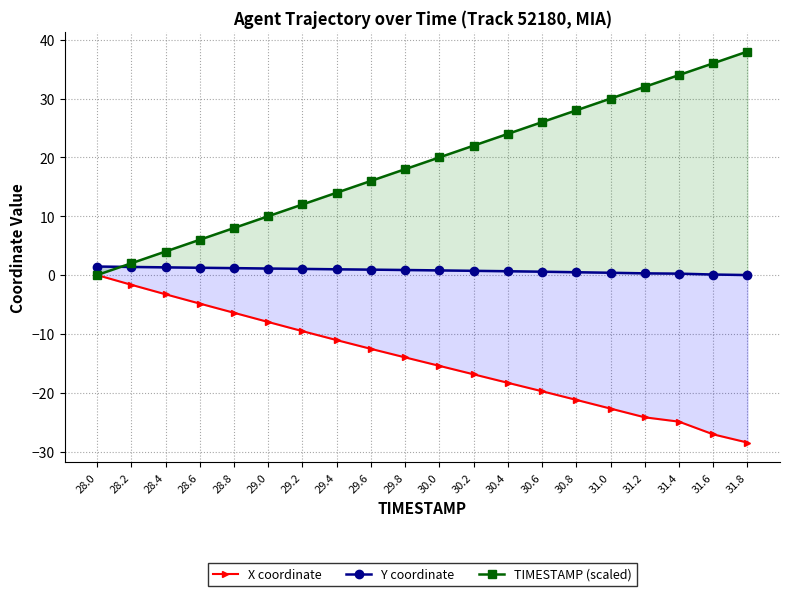

True or false: TIMESTAMP (scaled) has a value of 28.0 at 30.8.

True